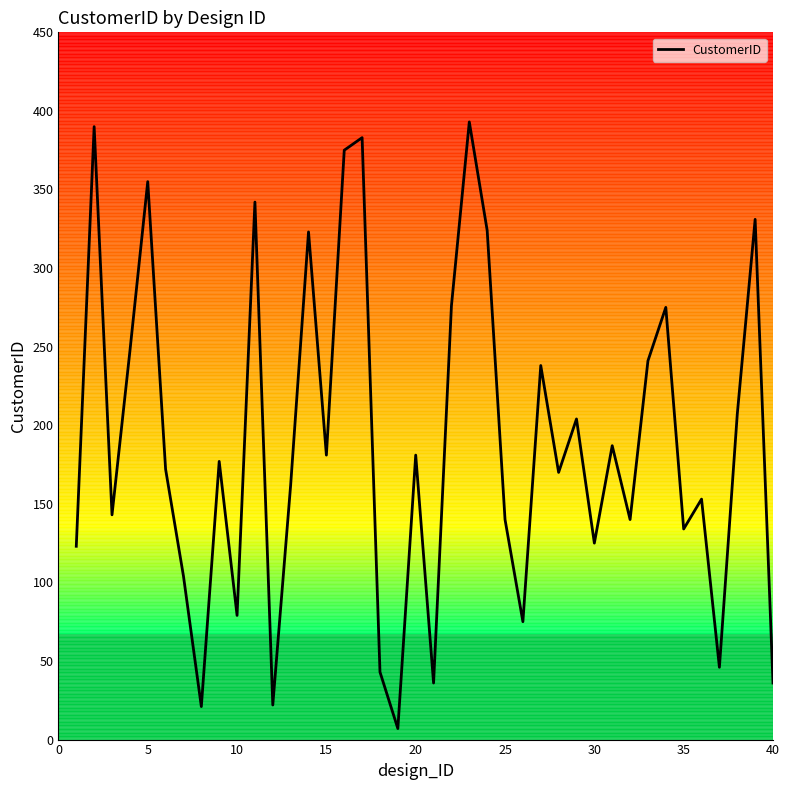

What is the maximum value shown in the chart?

393